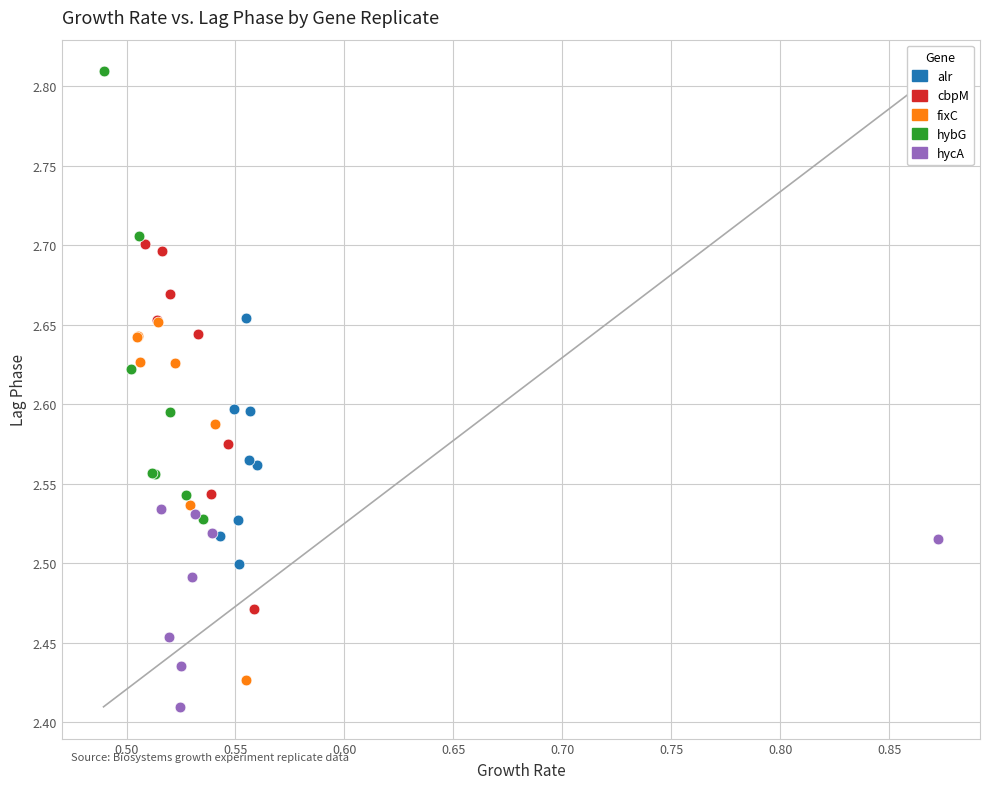

Which series has the widest spread of Y values?

hybG